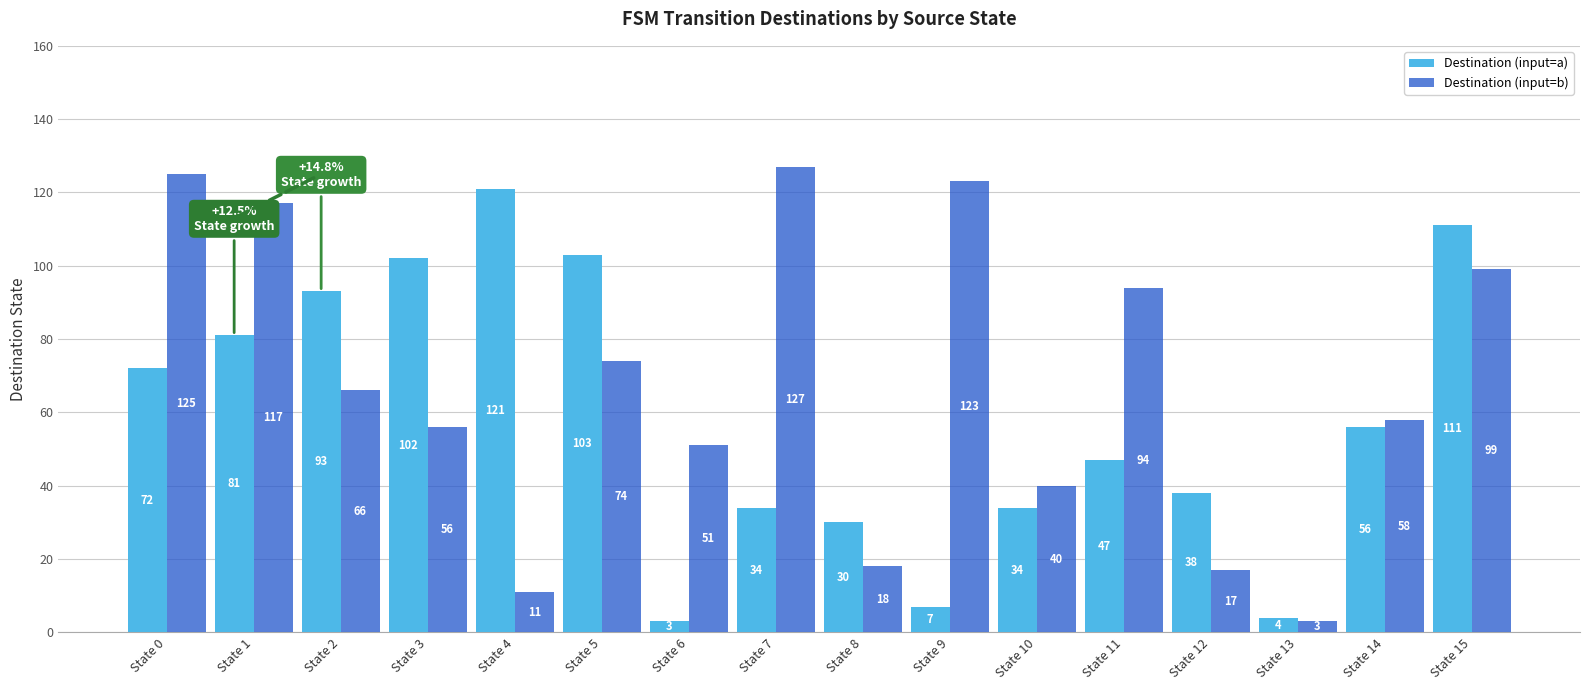

What is the highest value of the Destination (input=b) series?

127